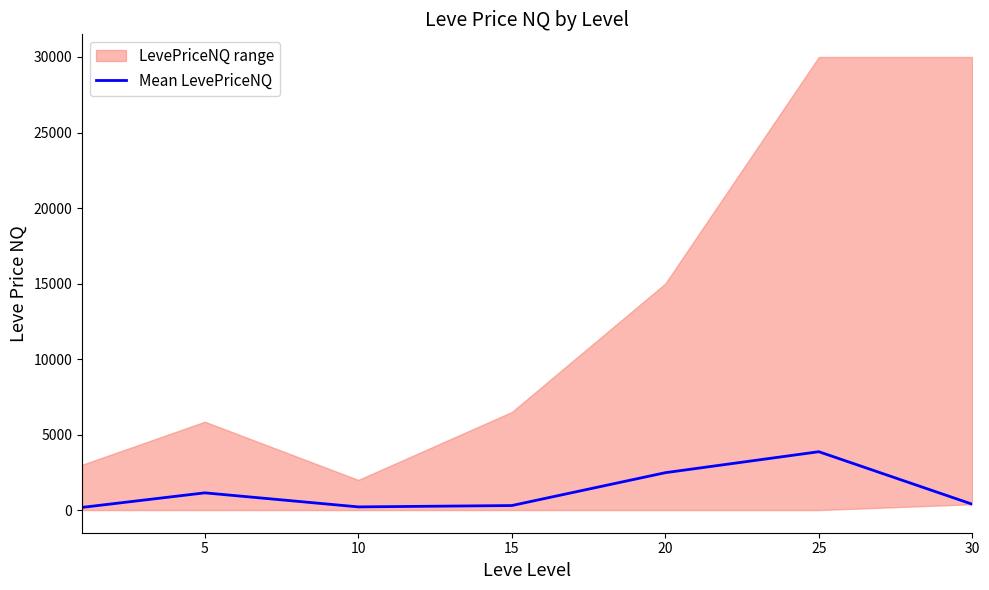

The chart shows a value of 386.0 at 30. True or false?

True